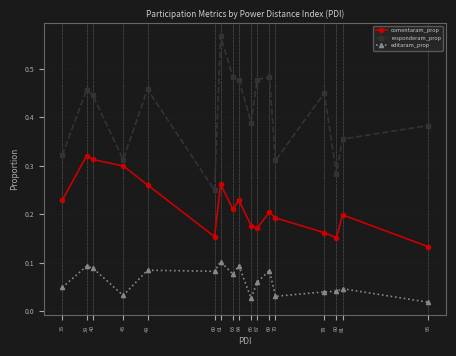

How many comentaram_prop values are between 0 and 1?

17